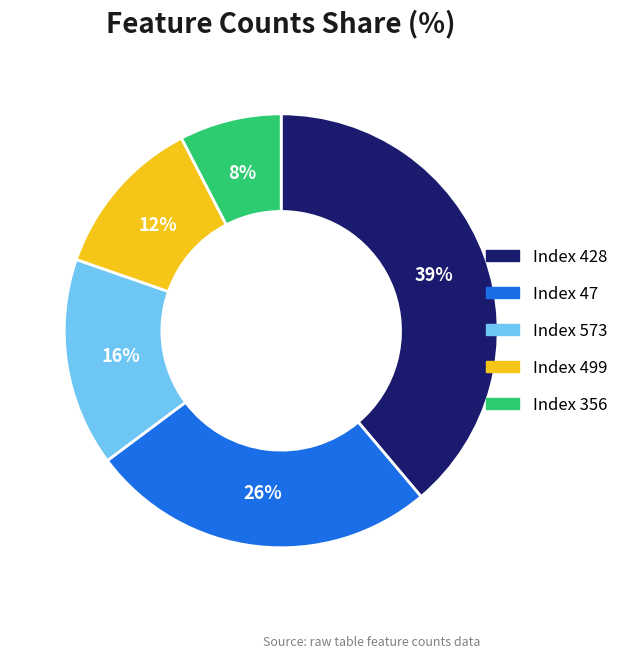

Does any single category account for the majority?

No